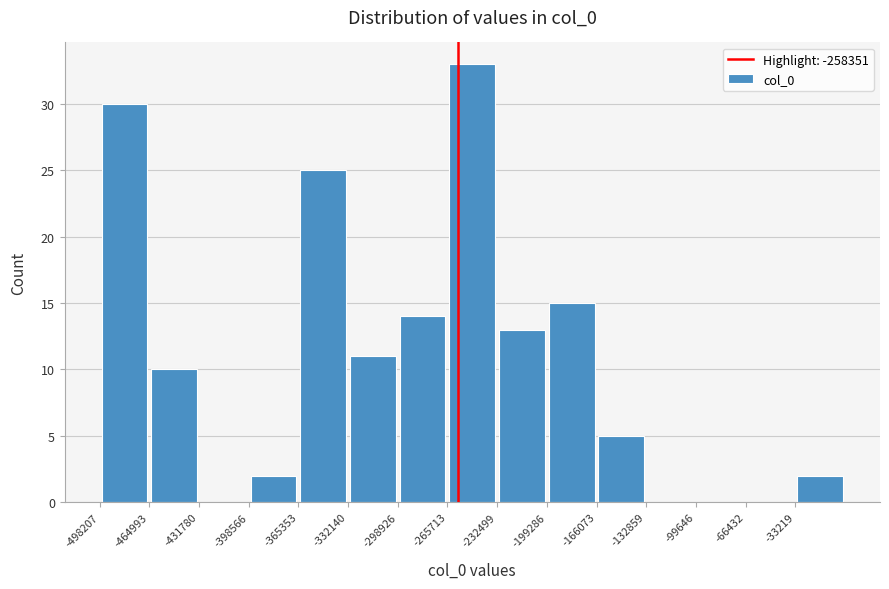

Reading left to right, transcribe this chart: for each bar, give the range it covers on the x-axis and its height. Neither the bar edges nor the heights are printed on the chart, so give them approximately, as read against the axes.

-500000 to -465000: 30
-465000 to -430000: 10
-430000 to -400000: 0
-400000 to -365000: 2
-365000 to -330000: 25
-330000 to -300000: 11
-300000 to -265000: 14
-265000 to -230000: 33
-230000 to -200000: 13
-200000 to -165000: 15
-165000 to -135000: 5
-135000 to -100000: 0
-100000 to -65000: 0
-65000 to -35000: 0
-35000 to 0: 2